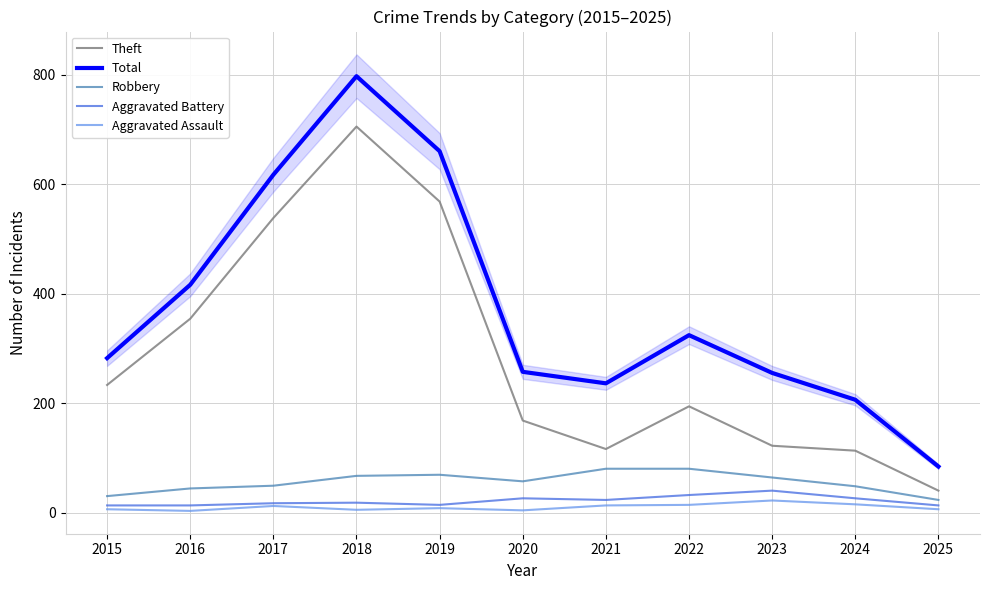

The value of Total at 2018 is 797. True or false?

True